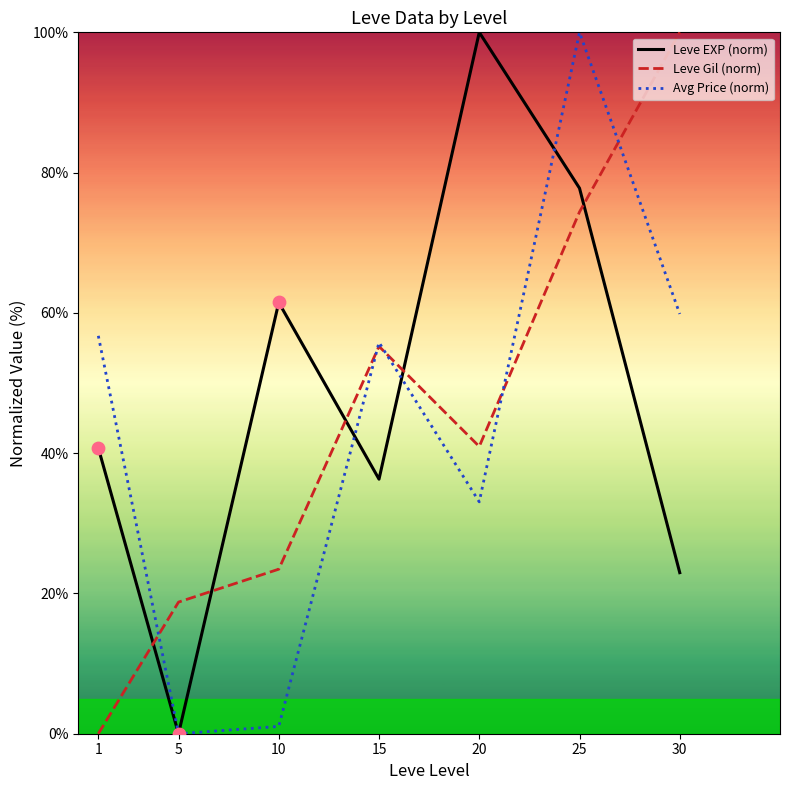

Which series contains the lowest Y value?

Leve EXP (norm)